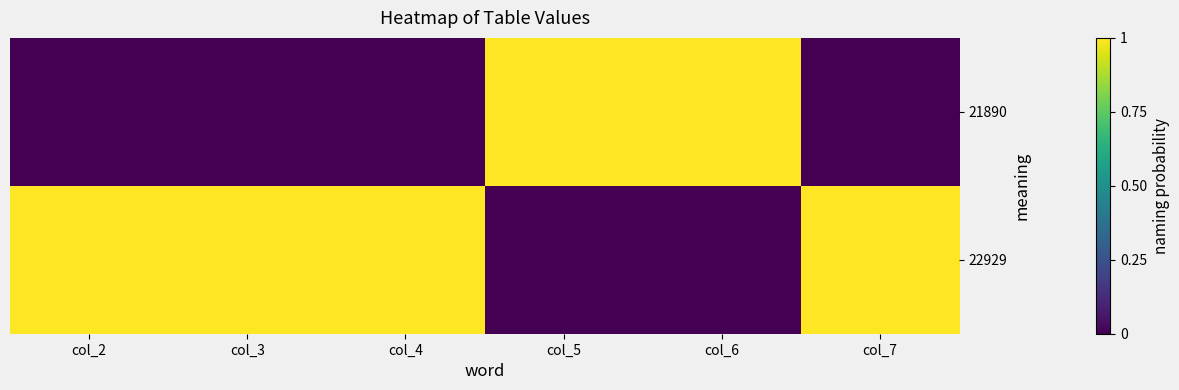

At which category is the sum across all series the highest?

col_2